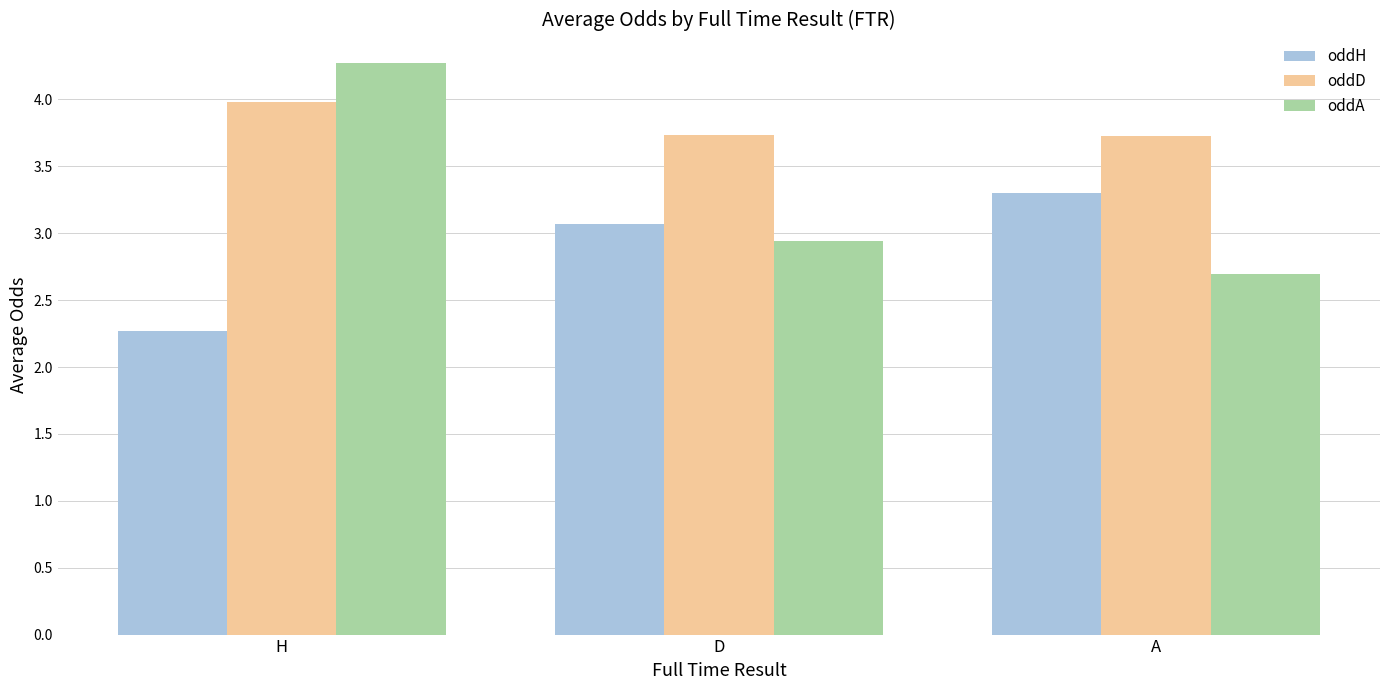

Does the chart contain any negative values?

No